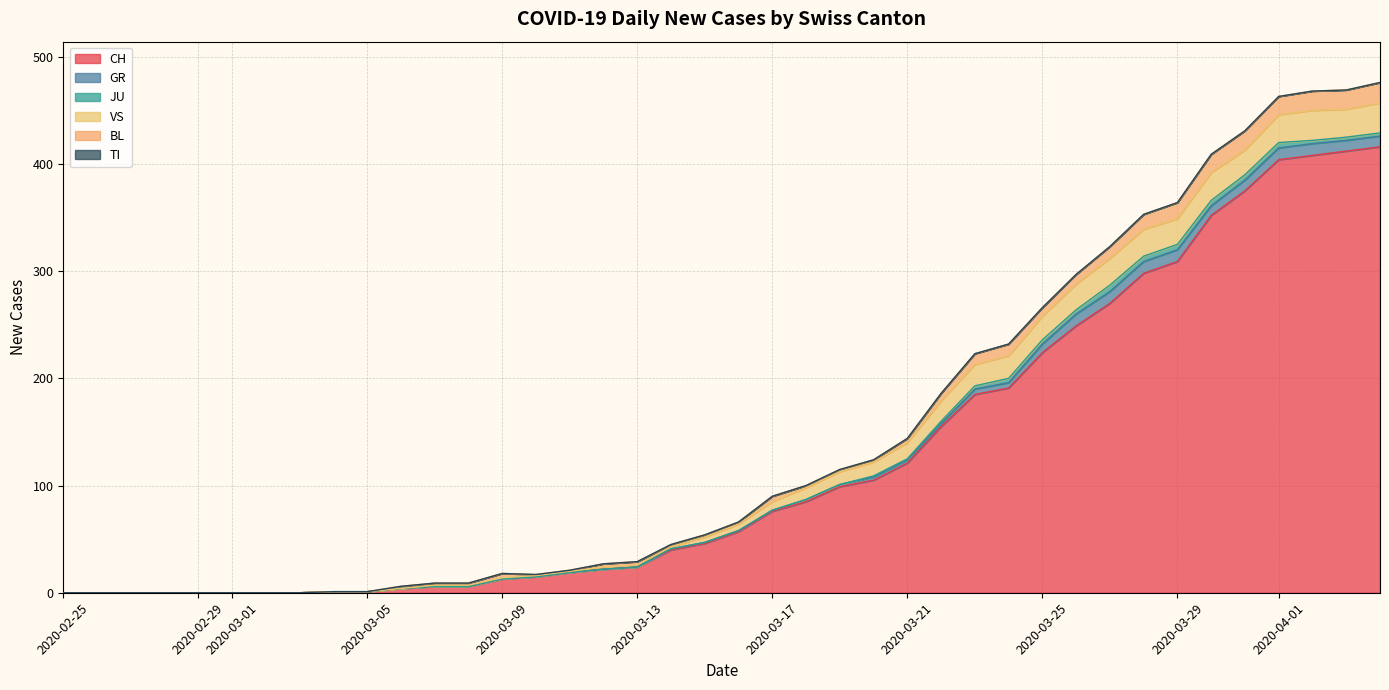

Reading left to right, transcribe all the data shown in this chart.

CH: 2020-02-25=0	2020-02-26=0	2020-02-27=0	2020-02-28=0	2020-02-29=0	2020-03-01=0	2020-03-02=0	2020-03-03=0	2020-03-04=1	2020-03-05=1	2020-03-06=4	2020-03-07=6	2020-03-08=6	2020-03-09=13	2020-03-10=15	2020-03-11=19	2020-03-12=22	2020-03-13=24	2020-03-14=40	2020-03-15=46	2020-03-16=57	2020-03-17=76	2020-03-18=85	2020-03-19=99	2020-03-20=105	2020-03-21=121	2020-03-22=155	2020-03-23=185	2020-03-24=191	2020-03-25=224	2020-03-26=249	2020-03-27=270	2020-03-28=298	2020-03-29=309	2020-03-30=352	2020-03-31=375	2020-04-01=404	2020-04-02=408	2020-04-03=412	2020-04-04=416
GR: 2020-02-25=0	2020-02-26=0	2020-02-27=0	2020-02-28=0	2020-02-29=0	2020-03-01=0	2020-03-02=0	2020-03-03=0	2020-03-04=0	2020-03-05=0	2020-03-06=0	2020-03-07=0	2020-03-08=0	2020-03-09=0	2020-03-10=0	2020-03-11=0	2020-03-12=0	2020-03-13=0	2020-03-14=1	2020-03-15=1	2020-03-16=1	2020-03-17=1	2020-03-18=2	2020-03-19=2	2020-03-20=3	2020-03-21=3	2020-03-22=3	2020-03-23=5	2020-03-24=5	2020-03-25=8	2020-03-26=11	2020-03-27=11	2020-03-28=11	2020-03-29=11	2020-03-30=9	2020-03-31=10	2020-04-01=11	2020-04-02=11	2020-04-03=10	2020-04-04=10
JU: 2020-02-25=0	2020-02-26=0	2020-02-27=0	2020-02-28=0	2020-02-29=0	2020-03-01=0	2020-03-02=0	2020-03-03=0	2020-03-04=0	2020-03-05=0	2020-03-06=0	2020-03-07=0	2020-03-08=0	2020-03-09=0	2020-03-10=0	2020-03-11=0	2020-03-12=0	2020-03-13=0	2020-03-14=0	2020-03-15=0	2020-03-16=0	2020-03-17=0	2020-03-18=0	2020-03-19=0	2020-03-20=1	2020-03-21=1	2020-03-22=2	2020-03-23=3	2020-03-24=4	2020-03-25=4	2020-03-26=4	2020-03-27=6	2020-03-28=5	2020-03-29=5	2020-03-30=5	2020-03-31=5	2020-04-01=5	2020-04-02=3	2020-04-03=3	2020-04-04=3
VS: 2020-02-25=0	2020-02-26=0	2020-02-27=0	2020-02-28=0	2020-02-29=0	2020-03-01=0	2020-03-02=0	2020-03-03=0	2020-03-04=0	2020-03-05=0	2020-03-06=0	2020-03-07=1	2020-03-08=1	2020-03-09=1	2020-03-10=1	2020-03-11=1	2020-03-12=2	2020-03-13=2	2020-03-14=2	2020-03-15=5	2020-03-16=6	2020-03-17=8	2020-03-18=11	2020-03-19=12	2020-03-20=13	2020-03-21=15	2020-03-22=19	2020-03-23=20	2020-03-24=21	2020-03-25=22	2020-03-26=24	2020-03-27=25	2020-03-28=25	2020-03-29=24	2020-03-30=26	2020-03-31=23	2020-04-01=26	2020-04-02=28	2020-04-03=26	2020-04-04=28
BL: 2020-02-25=0	2020-02-26=0	2020-02-27=0	2020-02-28=0	2020-02-29=0	2020-03-01=0	2020-03-02=0	2020-03-03=0	2020-03-04=0	2020-03-05=0	2020-03-06=2	2020-03-07=2	2020-03-08=2	2020-03-09=4	2020-03-10=1	2020-03-11=1	2020-03-12=3	2020-03-13=3	2020-03-14=2	2020-03-15=2	2020-03-16=2	2020-03-17=5	2020-03-18=2	2020-03-19=2	2020-03-20=2	2020-03-21=4	2020-03-22=7	2020-03-23=10	2020-03-24=11	2020-03-25=8	2020-03-26=9	2020-03-27=11	2020-03-28=14	2020-03-29=15	2020-03-30=17	2020-03-31=18	2020-04-01=17	2020-04-02=18	2020-04-03=18	2020-04-04=19
TI: 2020-02-25=0	2020-02-26=0	2020-02-27=0	2020-02-28=0	2020-02-29=0	2020-03-01=0	2020-03-02=0	2020-03-03=0	2020-03-04=0	2020-03-05=0	2020-03-06=0	2020-03-07=0	2020-03-08=0	2020-03-09=0	2020-03-10=0	2020-03-11=0	2020-03-12=0	2020-03-13=0	2020-03-14=0	2020-03-15=0	2020-03-16=0	2020-03-17=0	2020-03-18=0	2020-03-19=0	2020-03-20=0	2020-03-21=0	2020-03-22=0	2020-03-23=0	2020-03-24=0	2020-03-25=0	2020-03-26=0	2020-03-27=0	2020-03-28=0	2020-03-29=0	2020-03-30=0	2020-03-31=0	2020-04-01=0	2020-04-02=0	2020-04-03=0	2020-04-04=0